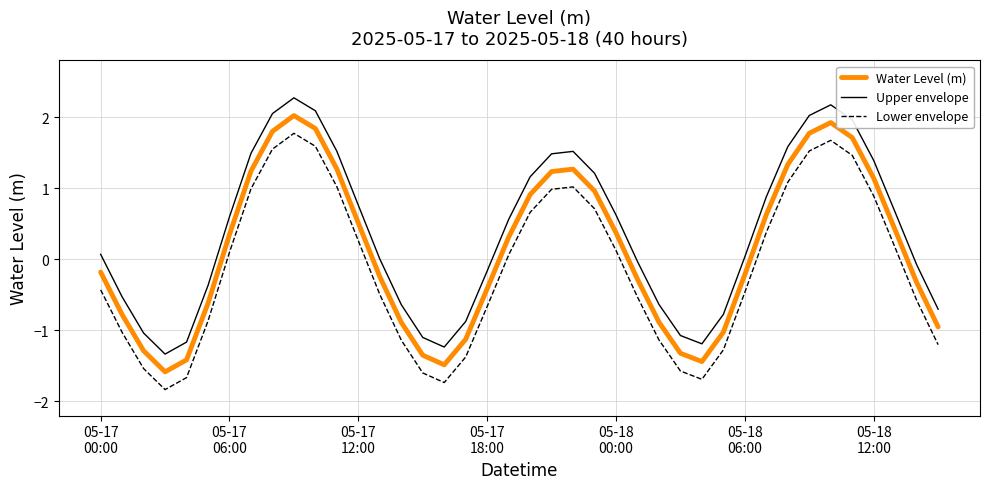

What is the difference between the second highest and second lowest values in the Water Level (m) series?

3.4